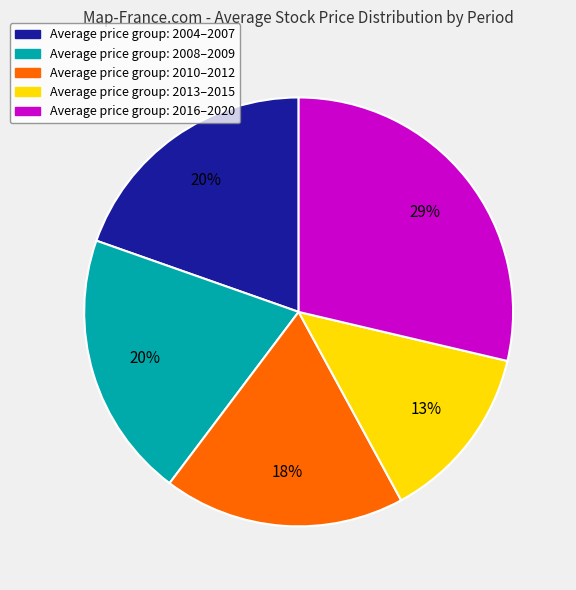

To the nearest percent, what is the average slice percentage?

20%